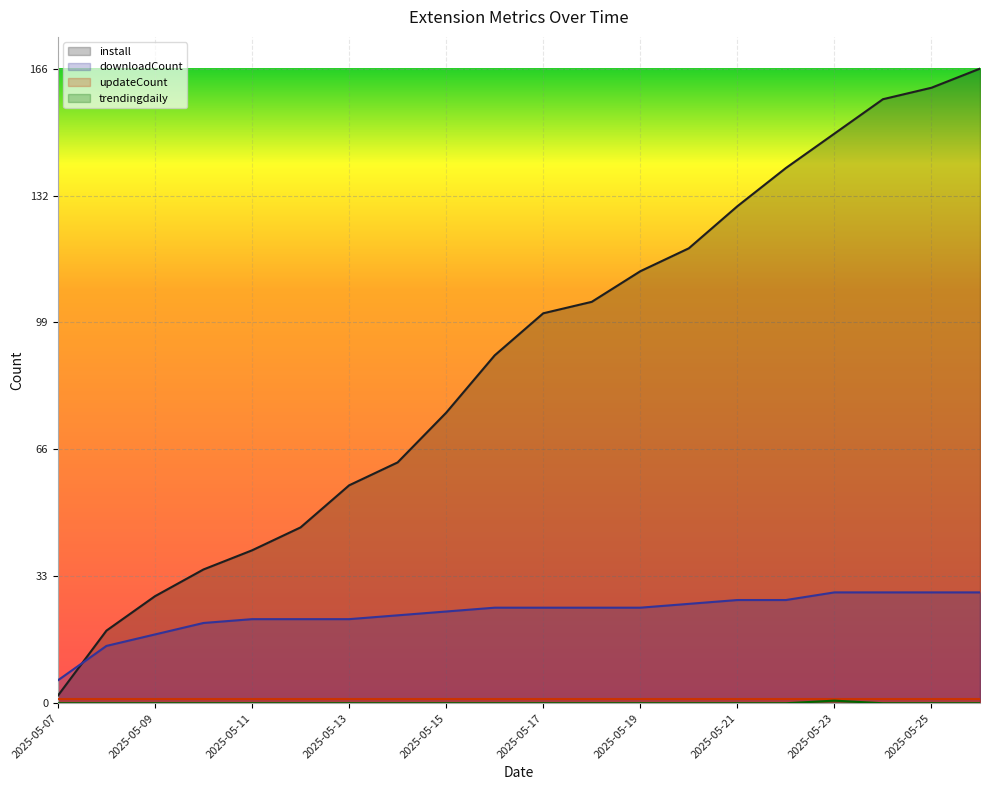

Reading right to left, extract all data points from this chart.

install: 2025-05-26=166.0	2025-05-25=161.0	2025-05-24=158.0	2025-05-23=149.0	2025-05-22=140.0	2025-05-21=130.0	2025-05-20=119.0	2025-05-19=113.0	2025-05-18=105.0	2025-05-17=102.0	2025-05-16=91.0	2025-05-15=76.0	2025-05-14=63.0	2025-05-13=57.0	2025-05-12=46.0	2025-05-11=40.0	2025-05-10=35.0	2025-05-09=28.0	2025-05-08=19.0	2025-05-07=2.0
downloadCount: 2025-05-26=29.0	2025-05-25=29.0	2025-05-24=29.0	2025-05-23=29.0	2025-05-22=27.0	2025-05-21=27.0	2025-05-20=26.0	2025-05-19=25.0	2025-05-18=25.0	2025-05-17=25.0	2025-05-16=25.0	2025-05-15=24.0	2025-05-14=23.0	2025-05-13=22.0	2025-05-12=22.0	2025-05-11=22.0	2025-05-10=21.0	2025-05-09=18.0	2025-05-08=15.0	2025-05-07=6.0
trendingdaily: 2025-05-26=0.0	2025-05-25=0.0	2025-05-24=0.0	2025-05-23=0.7	2025-05-22=0.0	2025-05-21=0.0	2025-05-20=0.0	2025-05-19=0.0	2025-05-18=0.0	2025-05-17=0.0	2025-05-16=0.0	2025-05-15=0.0	2025-05-14=0.0	2025-05-13=0.0	2025-05-12=0.0	2025-05-11=0.0	2025-05-10=0.0	2025-05-09=0.0	2025-05-08=0.0	2025-05-07=0.0